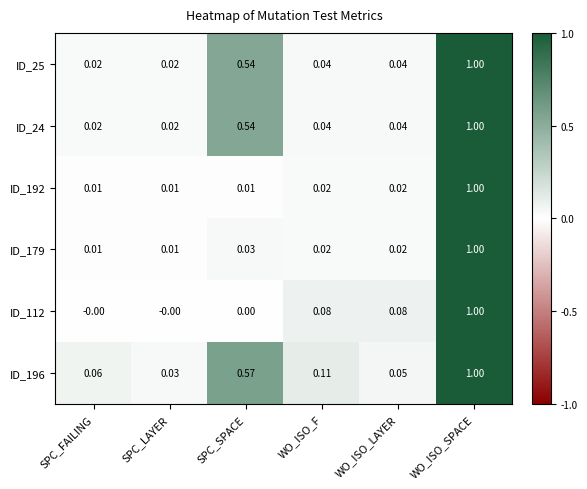

Is the value of ID_112 at WO_ISO_F greater than the value of ID_24 at WO_ISO_F?

Yes